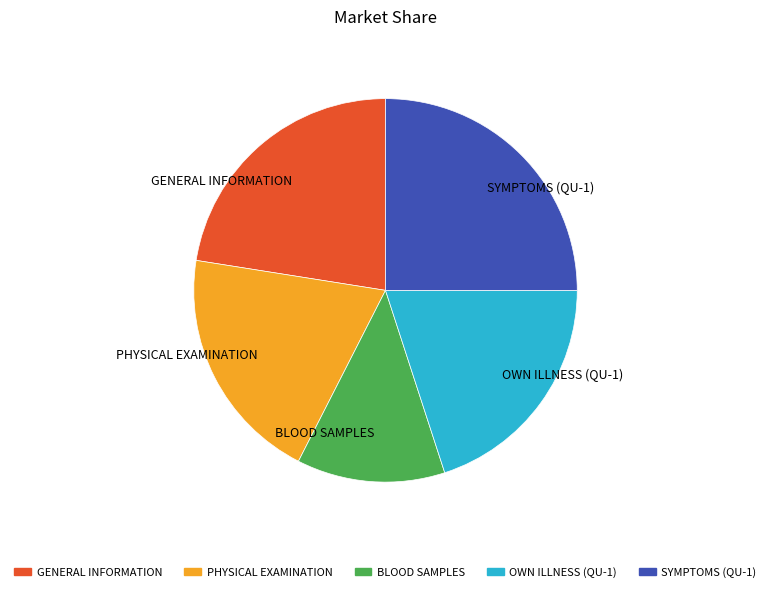

What is the ratio of the value at OWN ILLNESS (QU-1) to the value at PHYSICAL EXAMINATION?

1.0